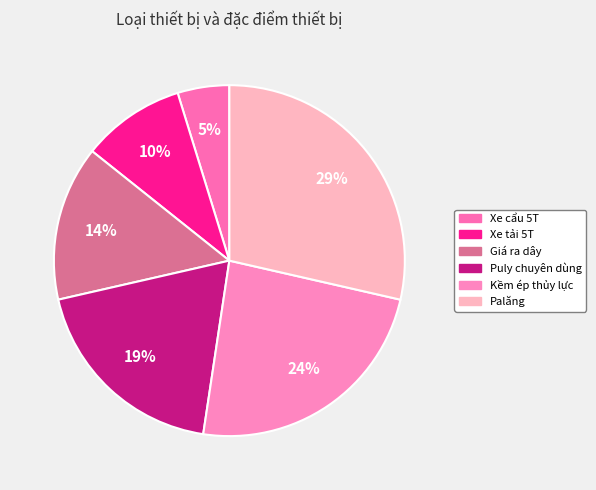

How much of the chart is everything except Kềm ép thủy lực?

76.2%